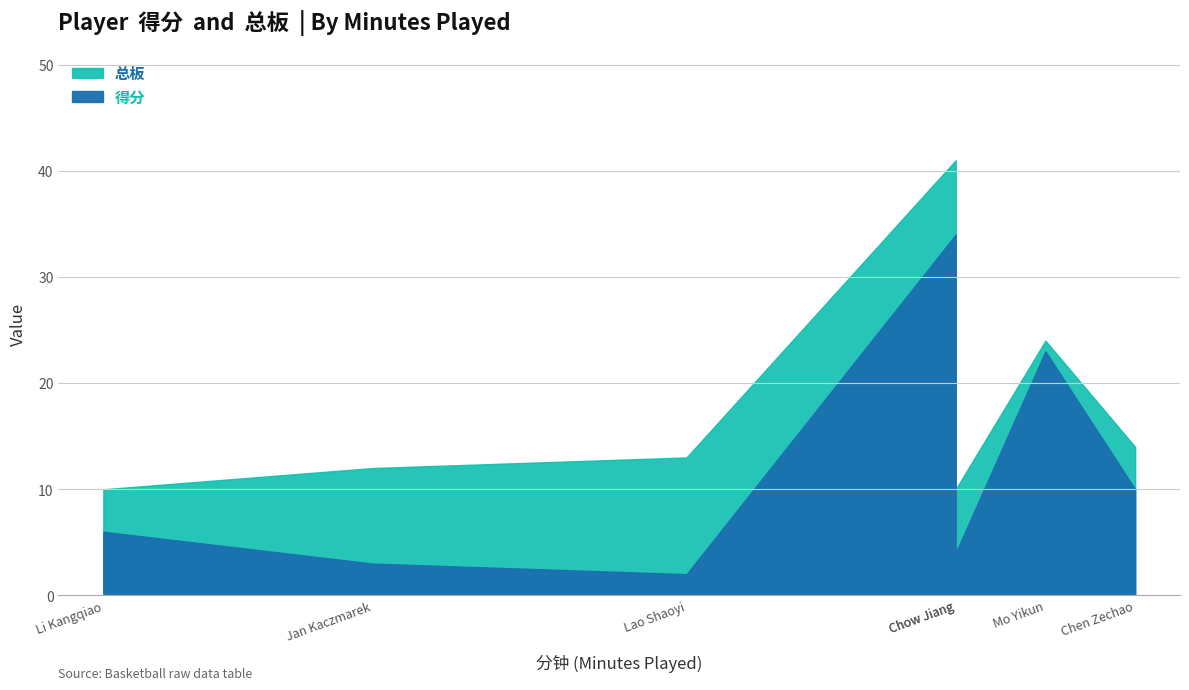

How many lines are shown in the chart?

2